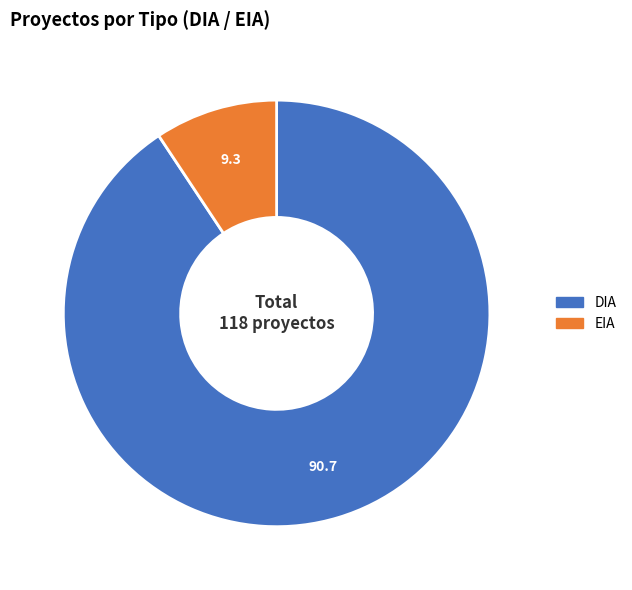

How many segments does this pie chart have?

2